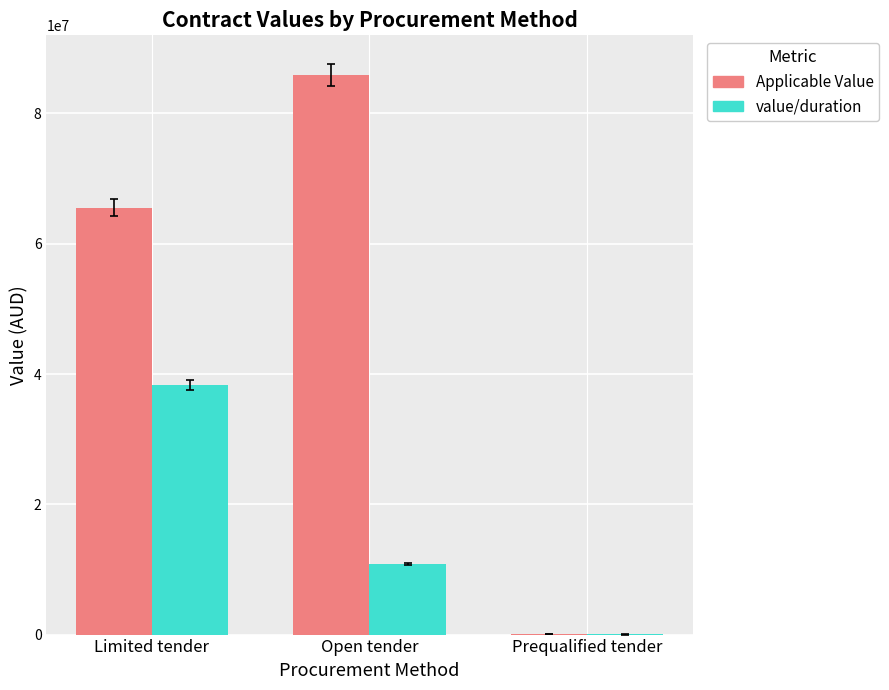

At which category is the sum across all series the highest?

Limited tender